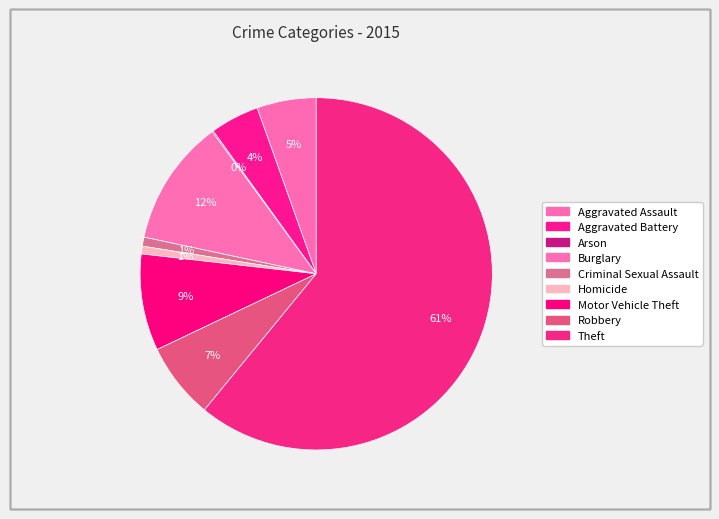

To the nearest percent, what is the difference between the largest and smallest slice percentages?

61%